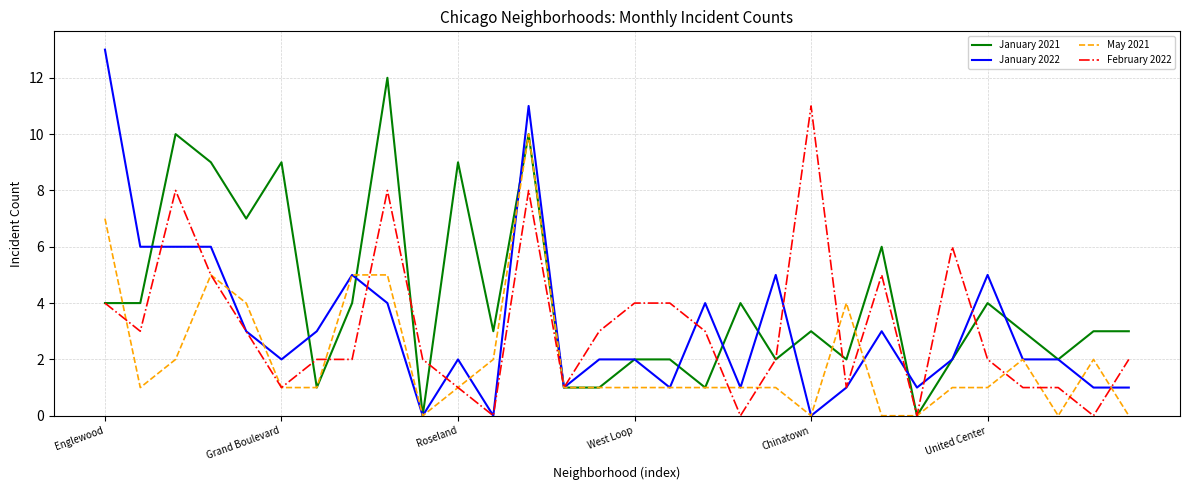

Which series has the largest range (max minus min)?

January 2022